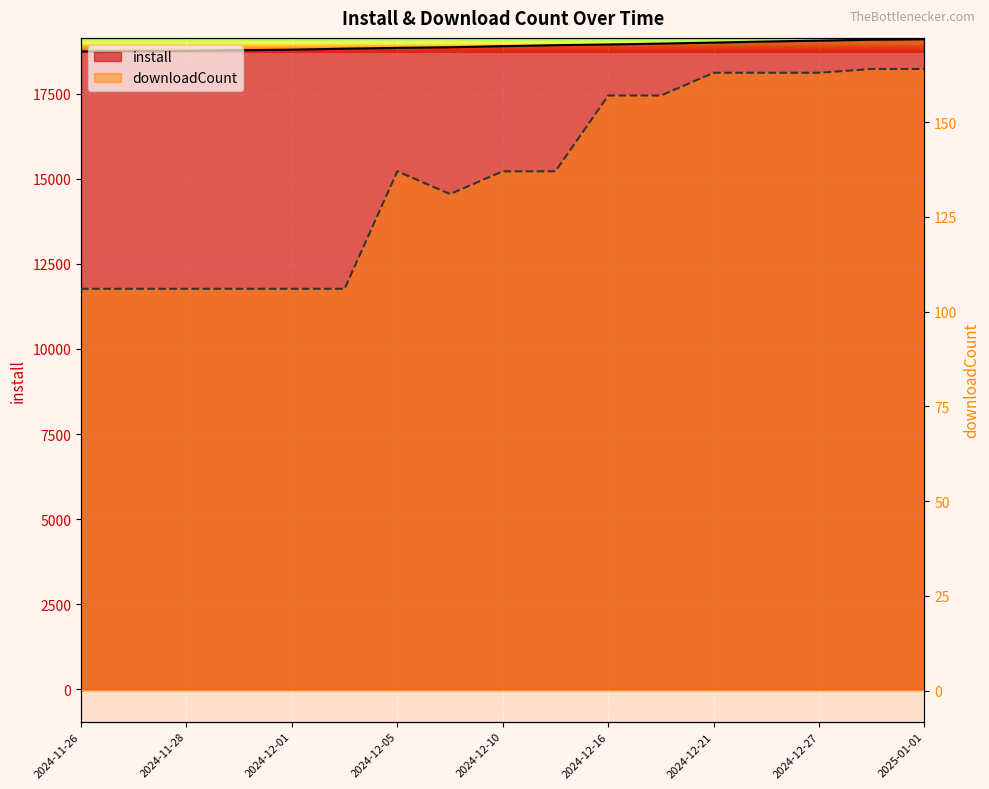

How many lines are shown in the chart?

2